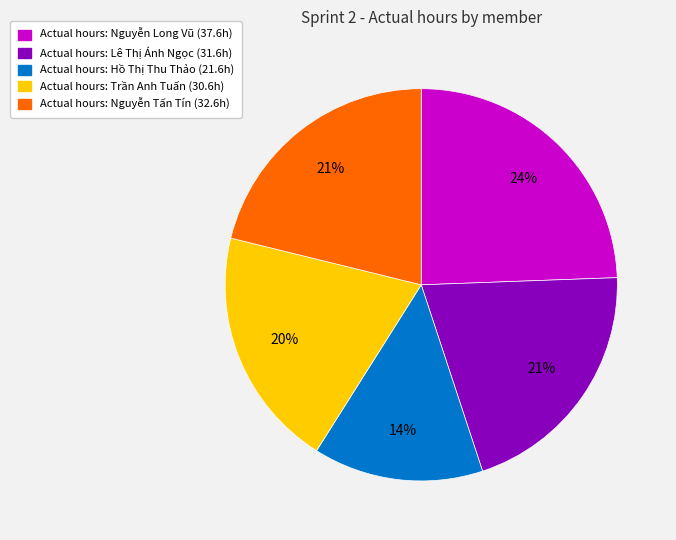

Does any single category account for the majority?

No